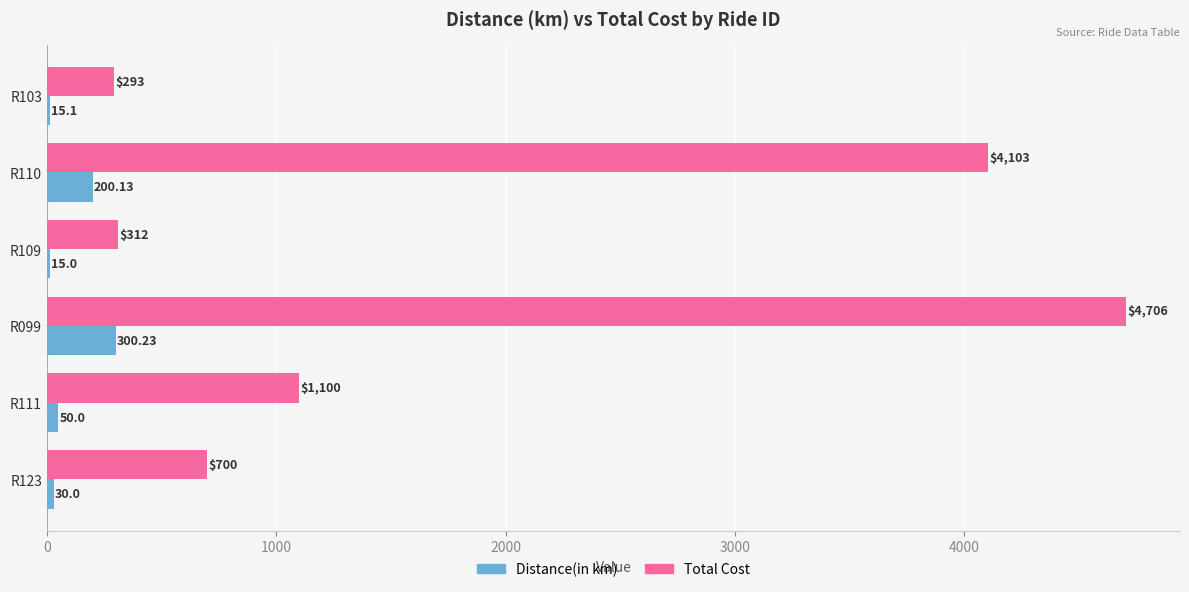

Which category has the lowest value in the Distance(in km) series?

R109